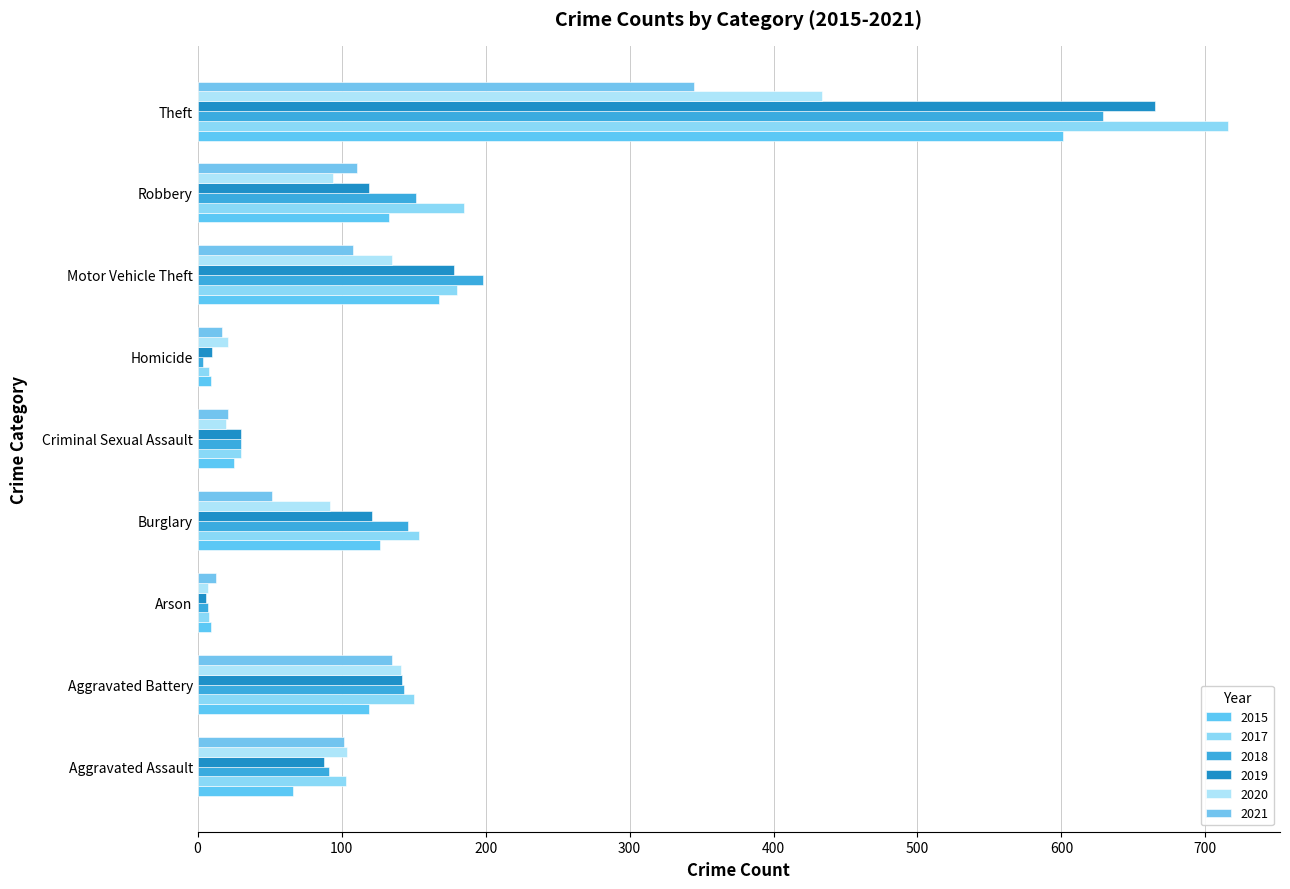

How many distinct data groups are displayed?

6